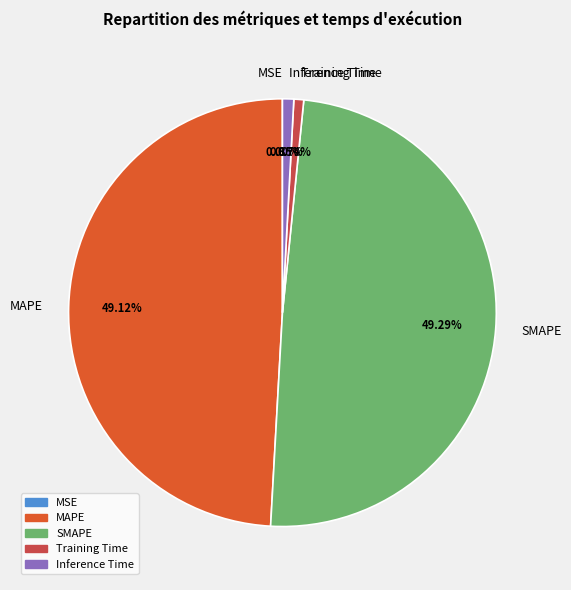

Is there any slice that represents more than half of the pie?

No